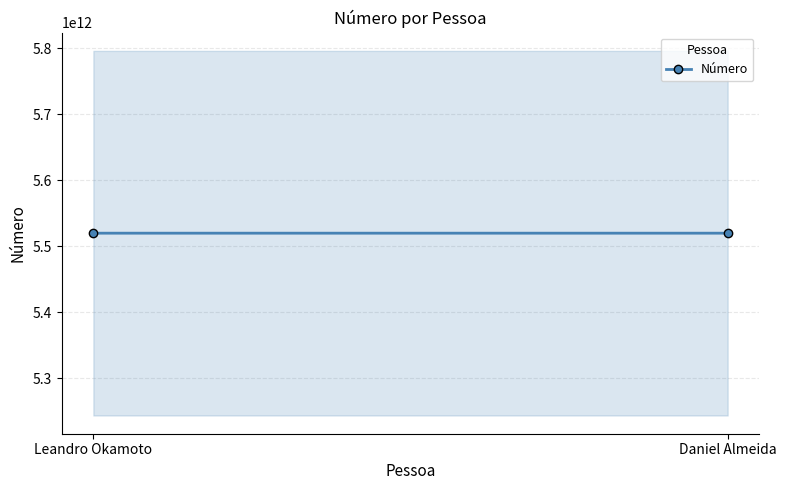

Between Daniel Almeida and Leandro Okamoto, which is larger?

Leandro Okamoto